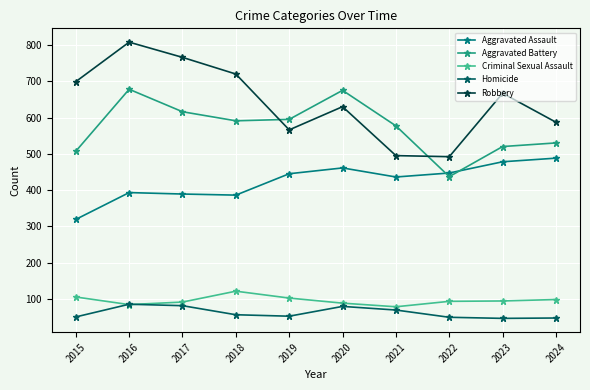

What is the difference between the Aggravated Battery values at 2024 and 2019?

65